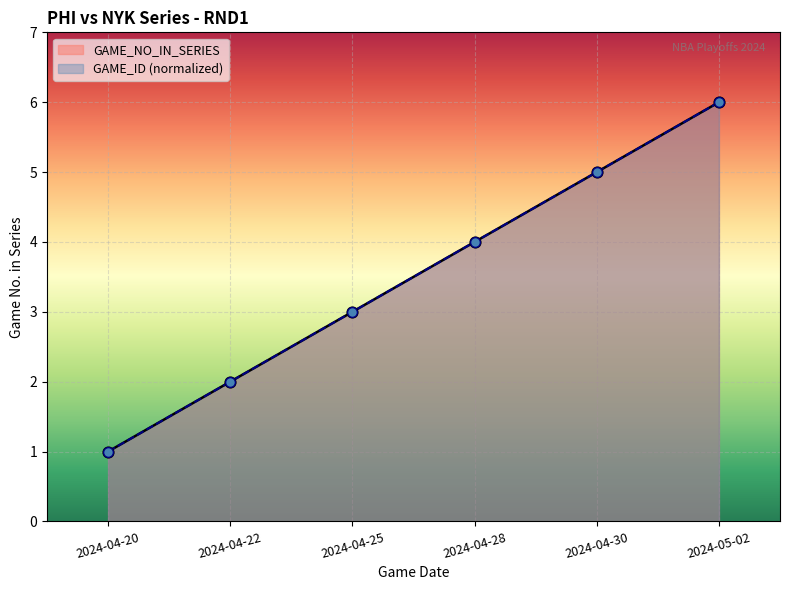

Which series reaches the maximum Y coordinate?

GAME_NO_IN_SERIES